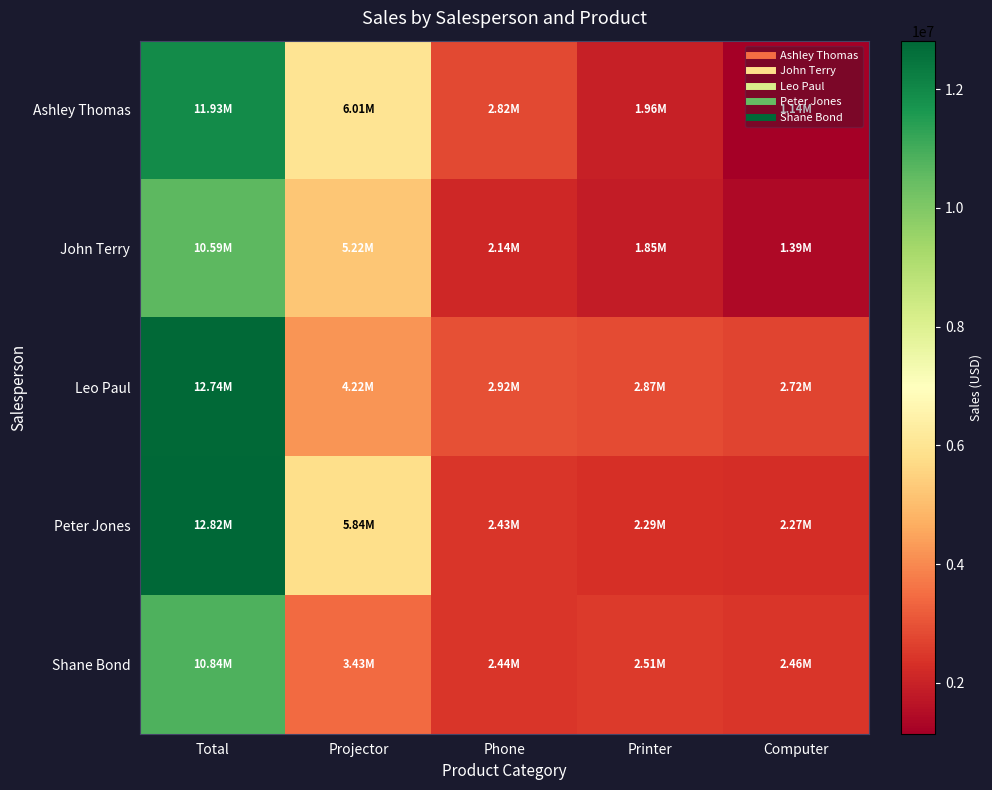

What is the total value across all series at Printer?

11482042.6